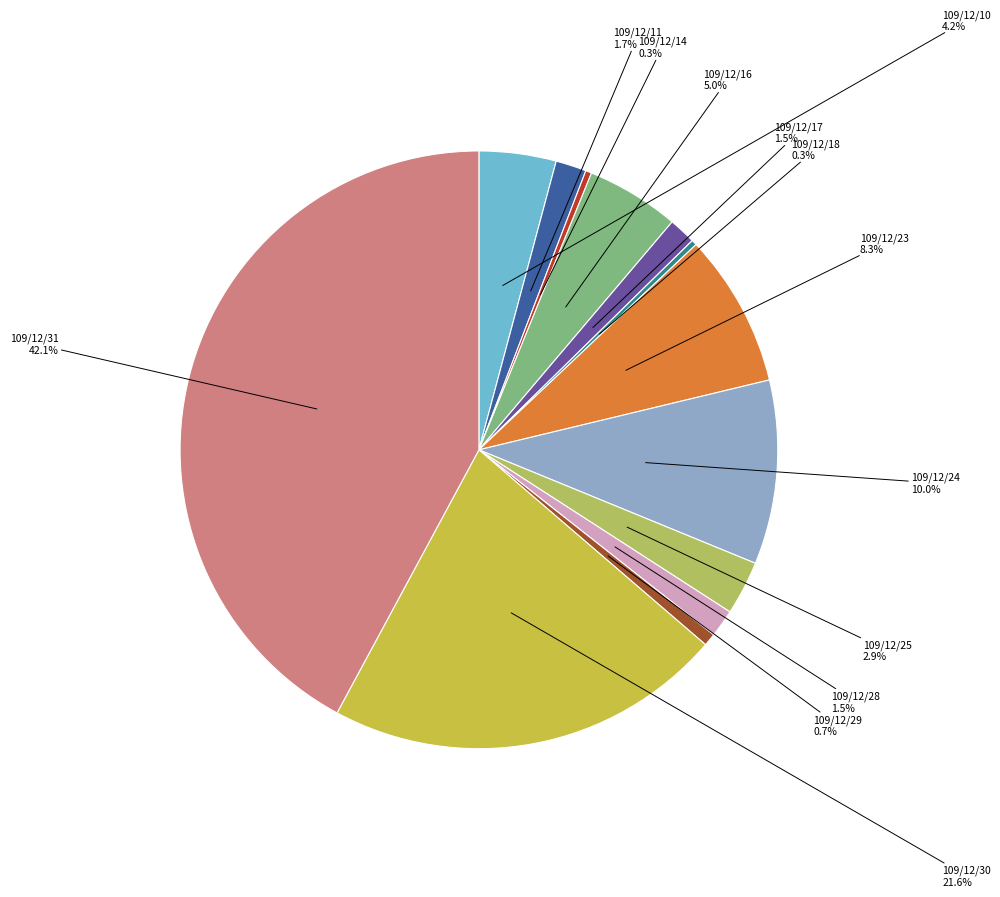

Is there any slice that represents more than half of the pie?

No